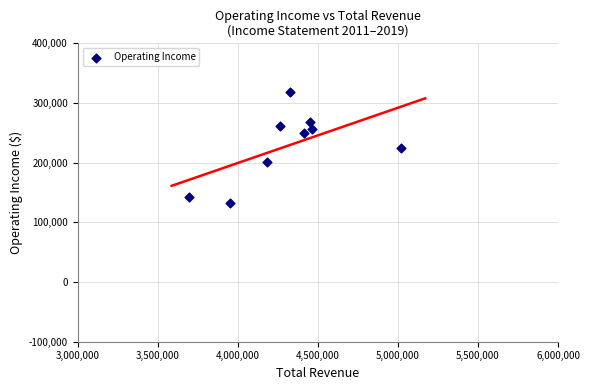

What is the average Y value?

228000